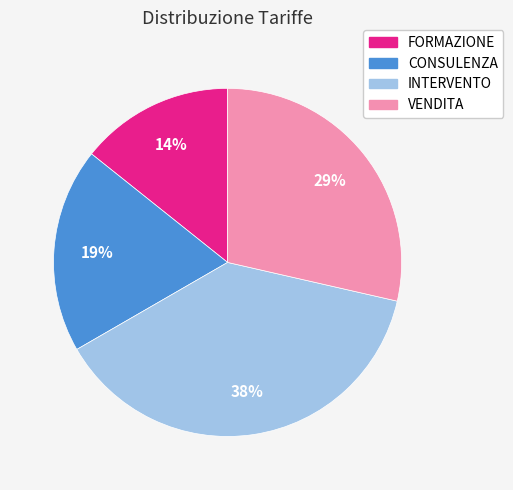

The INTERVENTO slice represents 27% of the pie. True or false?

False